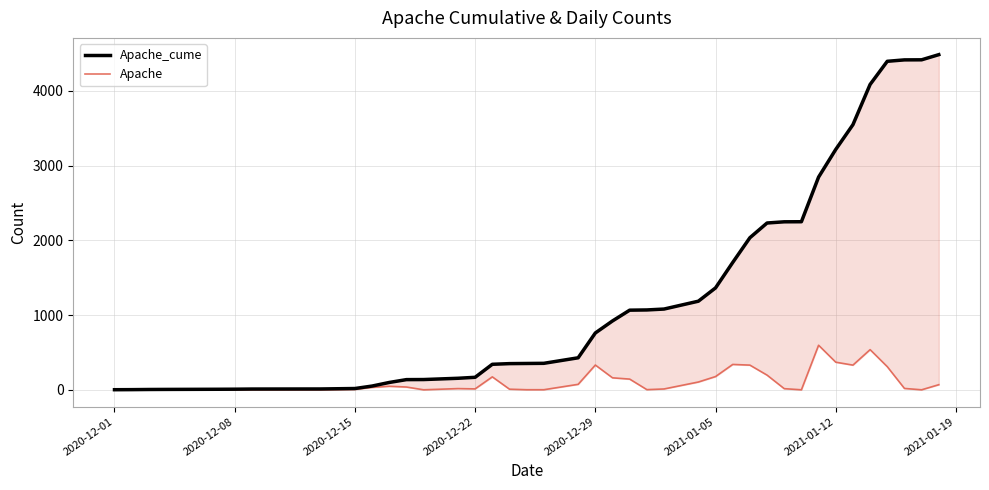

What is the difference between the maximum and minimum values in the Apache_cume series?

4482